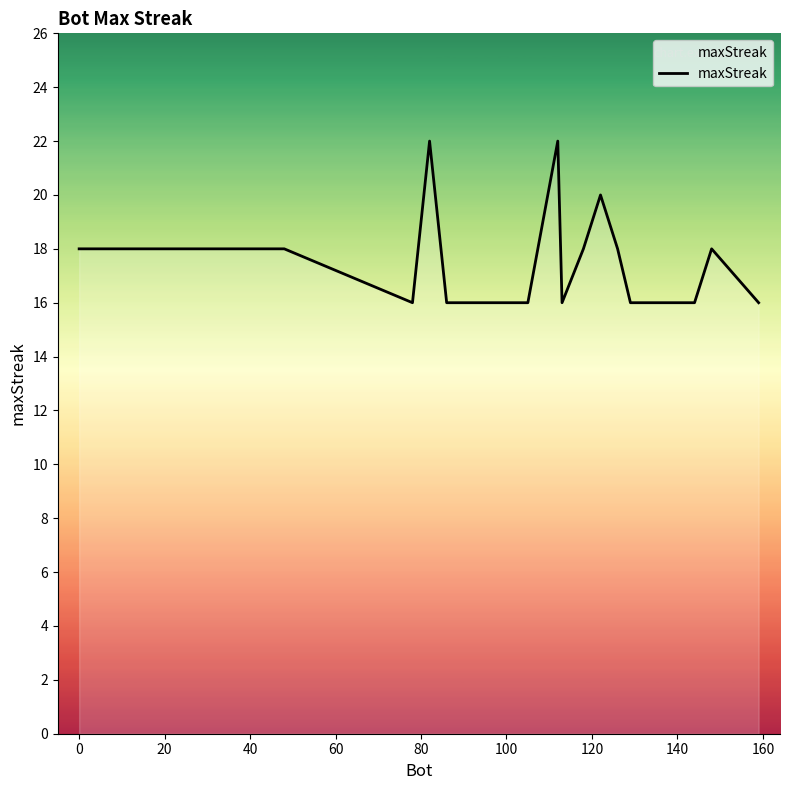

Reading left to right, transcribe all the data shown in this chart.

18	18	18	18	18	16	22	16	16	16	22	16	18	20	18	16	16	16	18	16